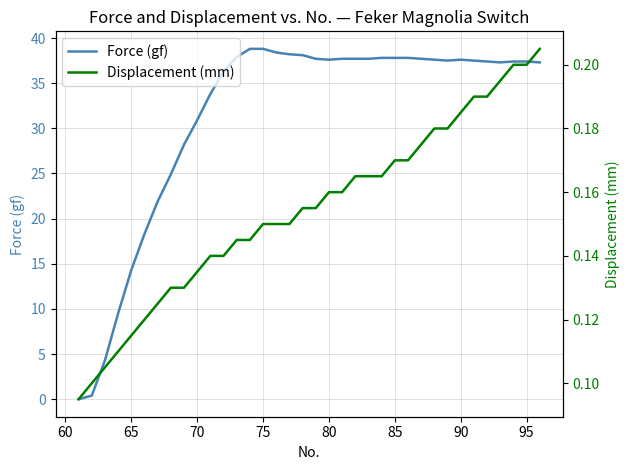

True or false: Displacement (mm) has more than 1 points higher than both neighbors.

False